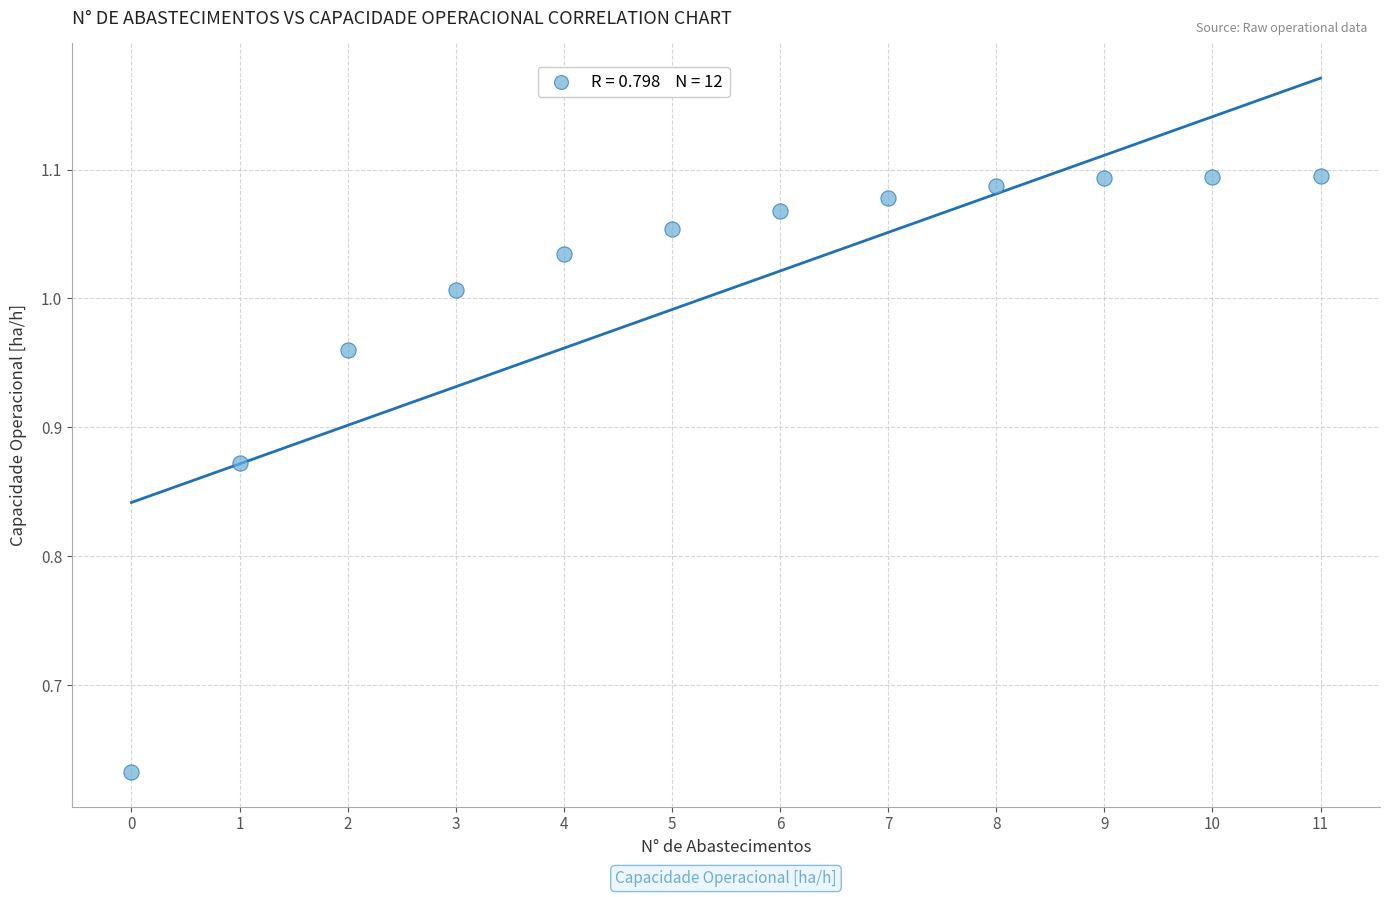

What is the range of Y values (max minus min)?

0.5